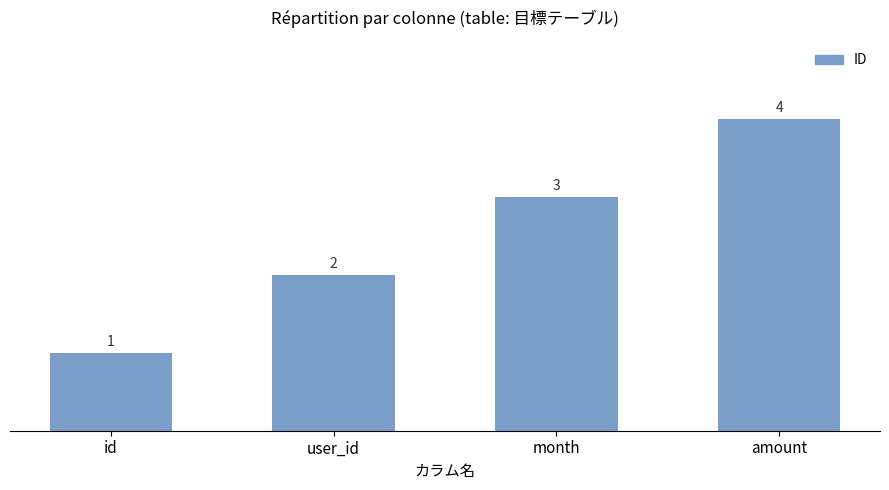

What is the sum of all values?

10